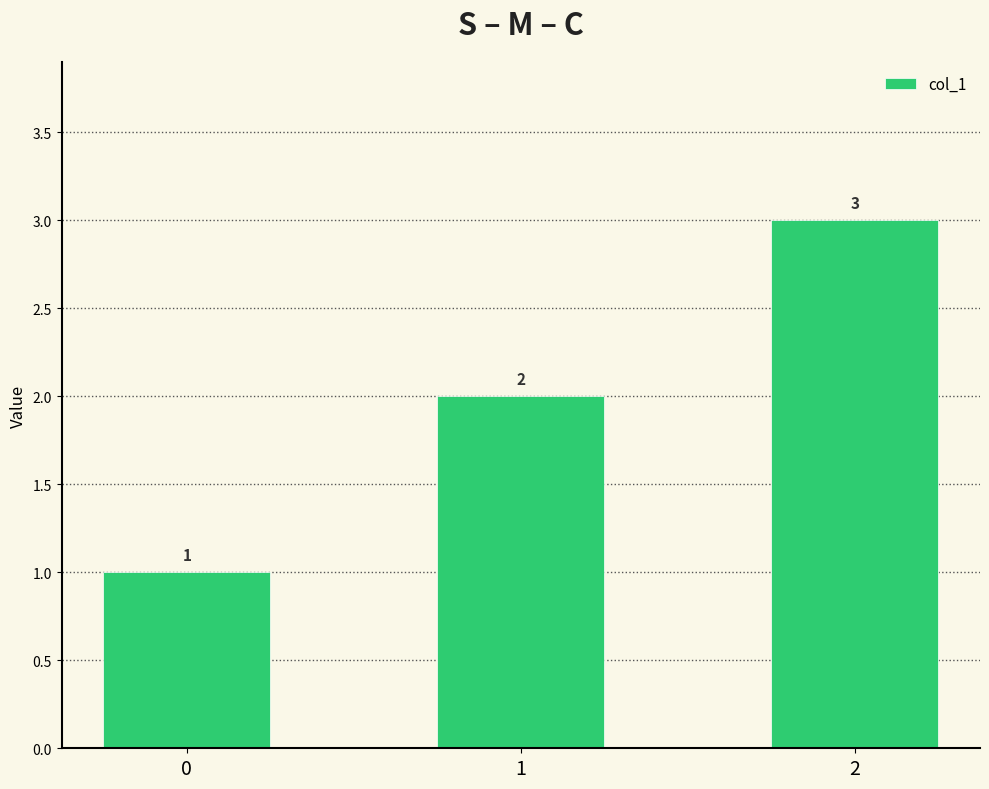

Where is the data nearest to the value 2?

1